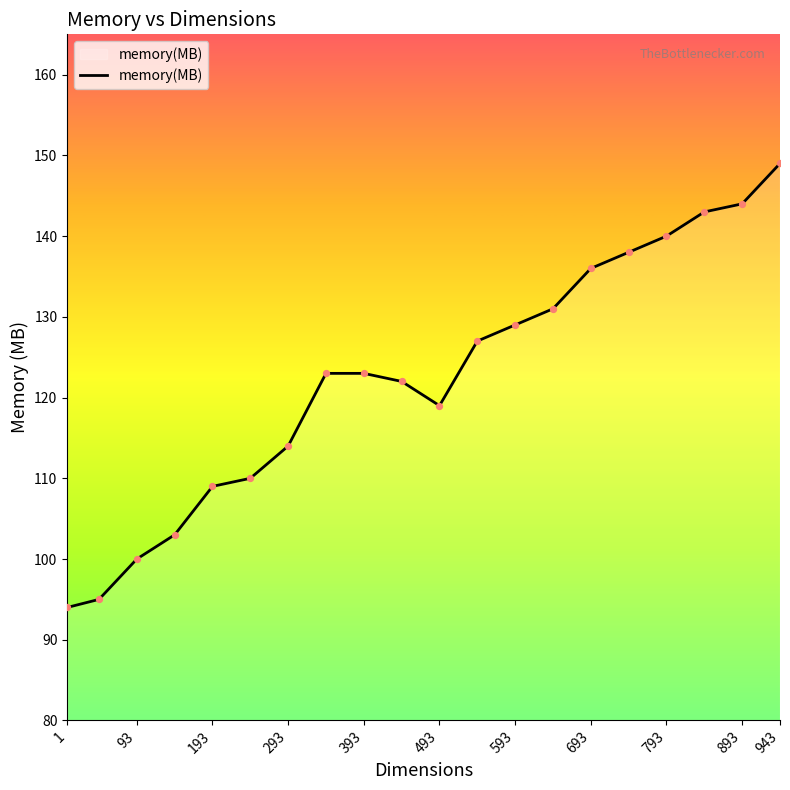

What is the minimum value shown in the chart?

94